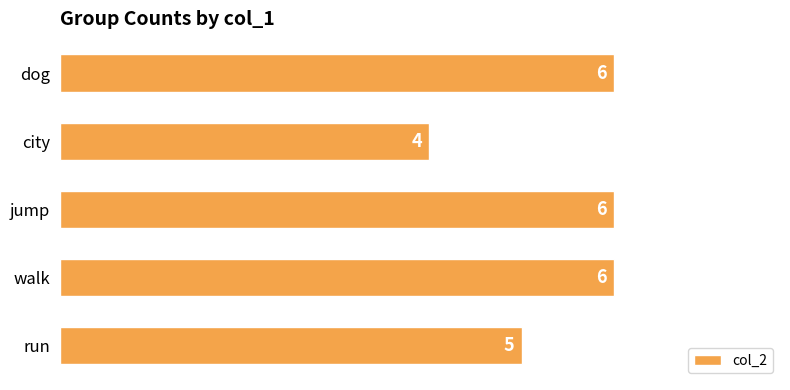

How many bars are there in total?

5